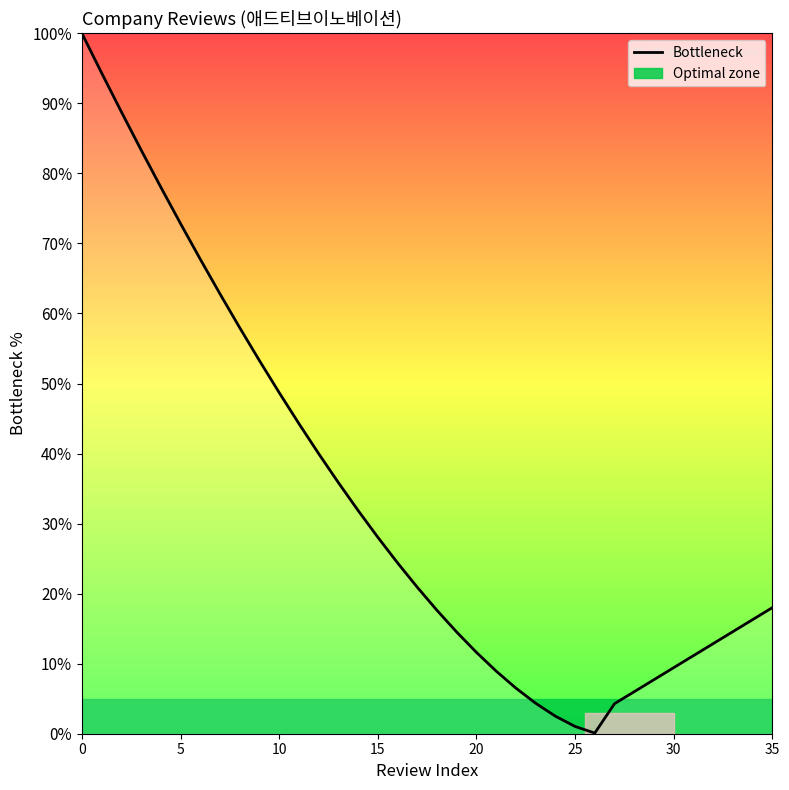

Which has a higher value, 35 or 15?

15